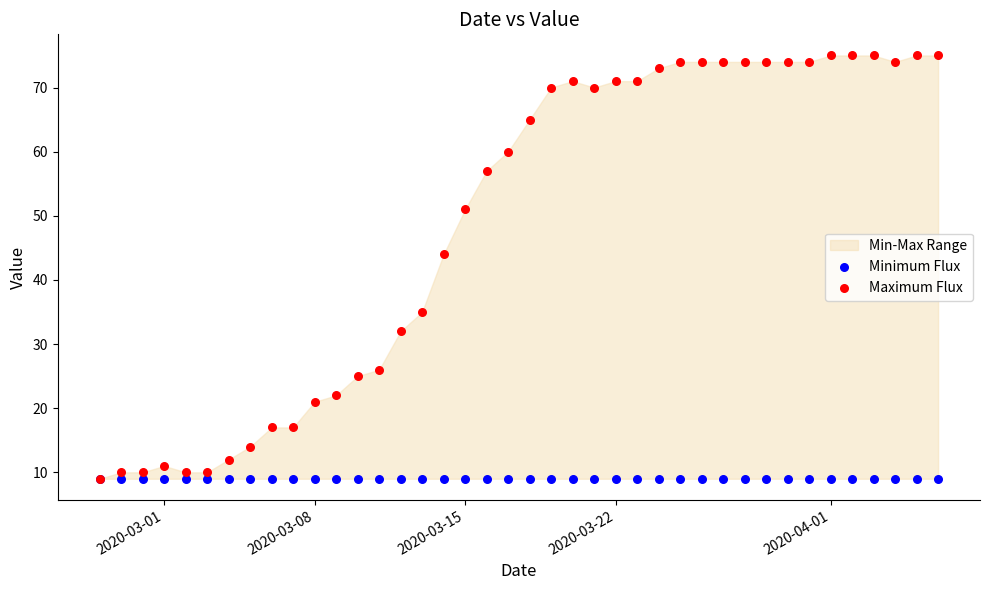

In the Maximum Flux series, what Y value is closest to 42?

44